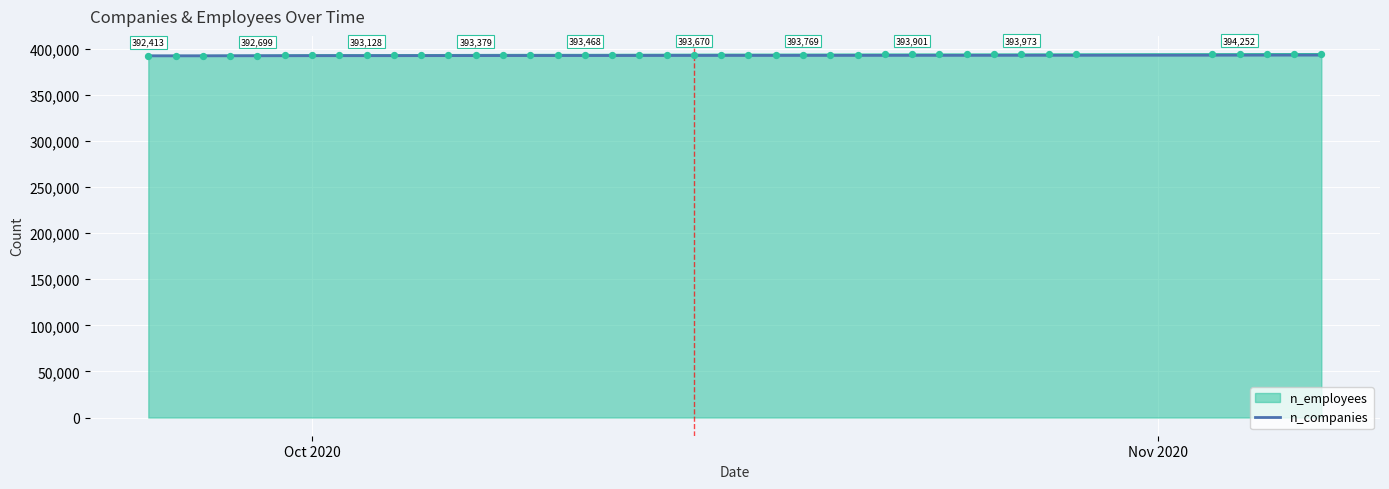

What is the greatest value displayed?

394347.0